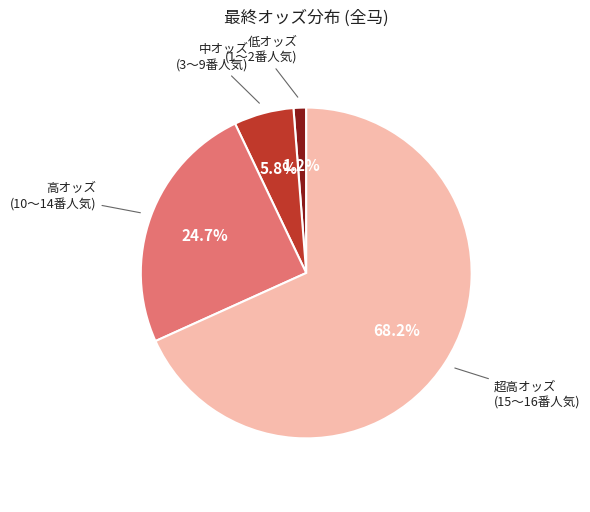

Is there a majority slice in this chart?

Yes